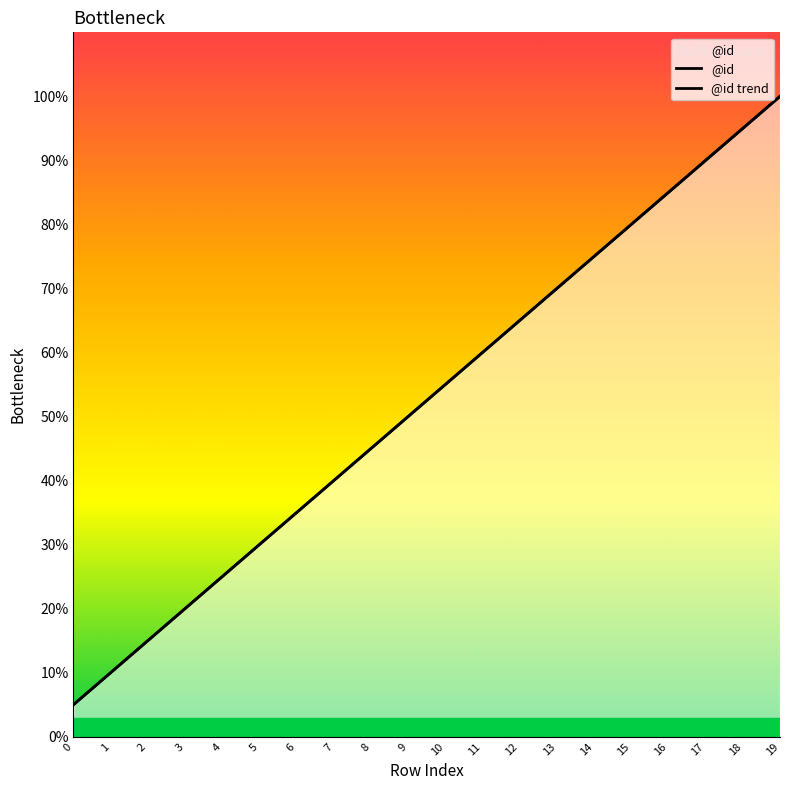

Which label corresponds to the largest value in the chart?

19